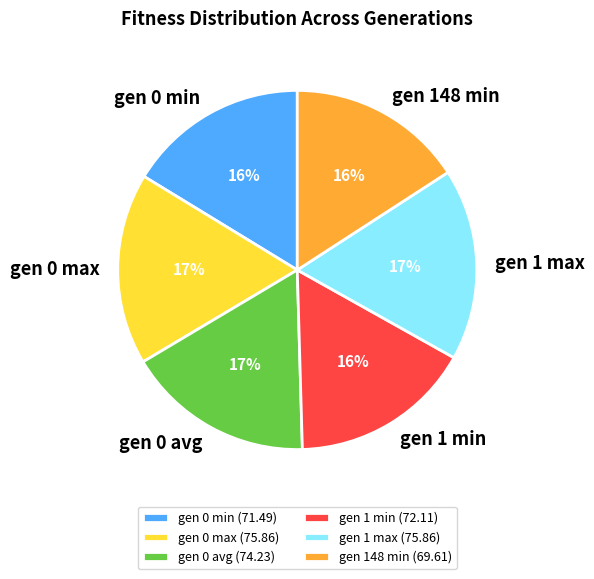

How many segments does this pie chart have?

6